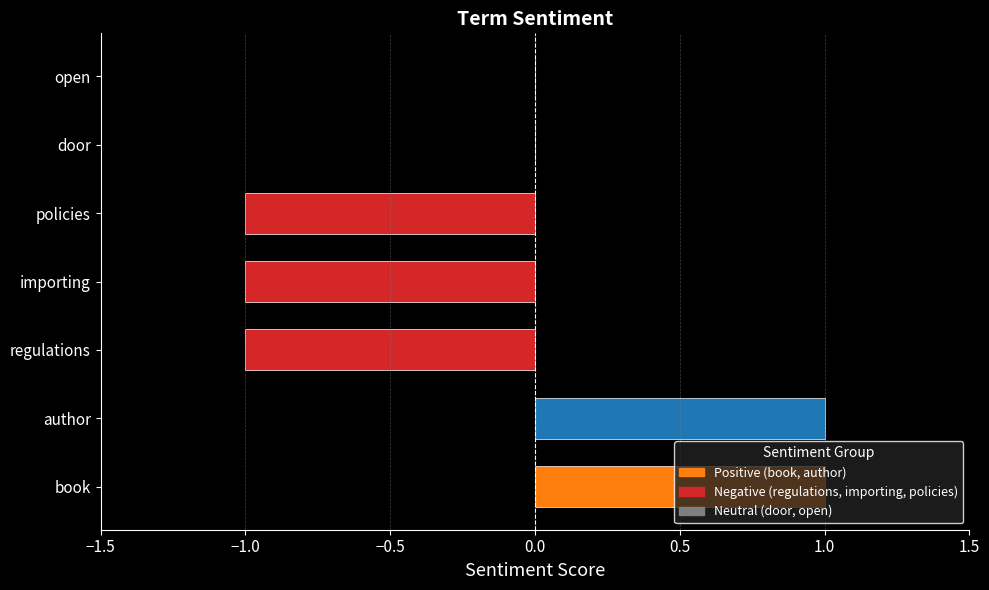

How many categories are shown in the chart?

7